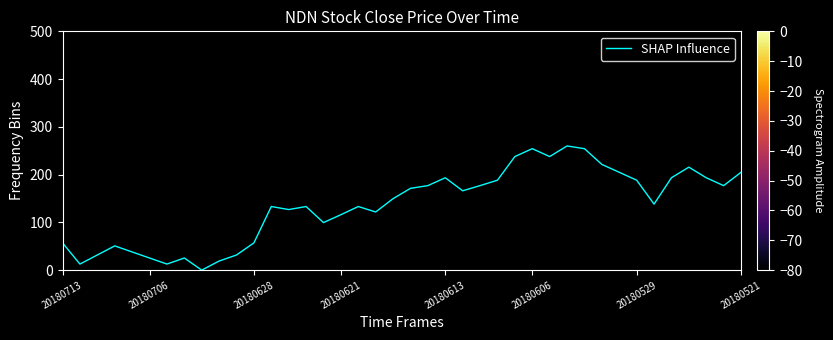

Is this an area chart (filled region under the line)?

No